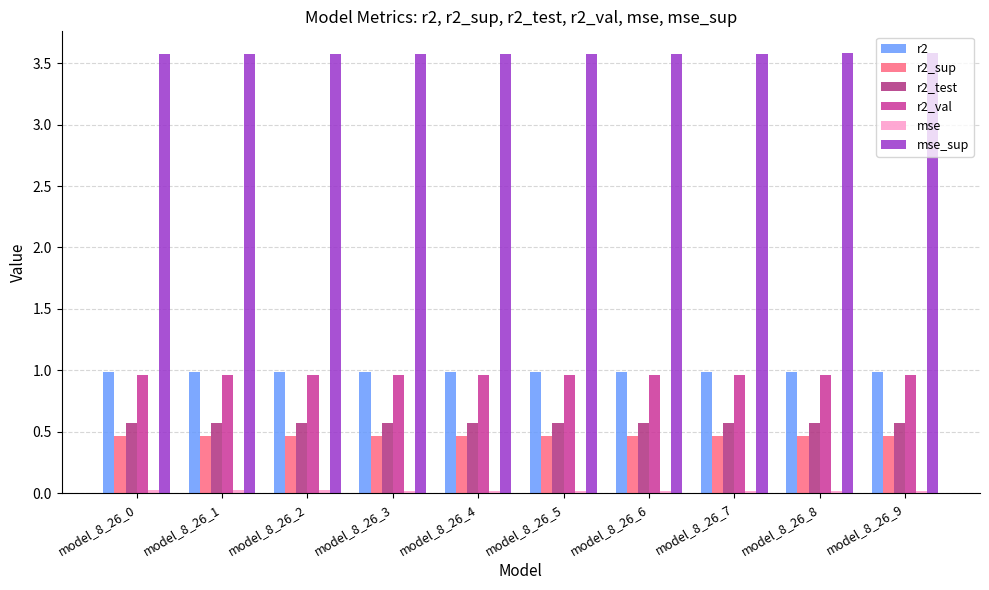

How many data points does each series have?

10